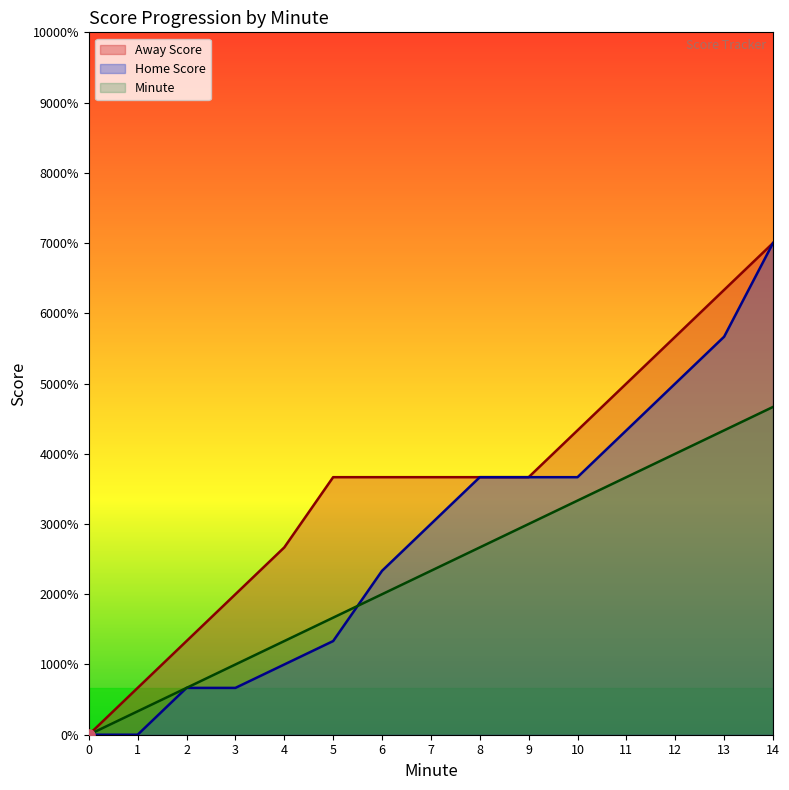

What is the total value across all series at 4?

15